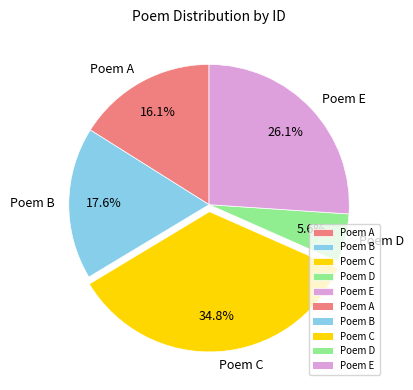

Does Poem D account for over 50% of the chart?

No